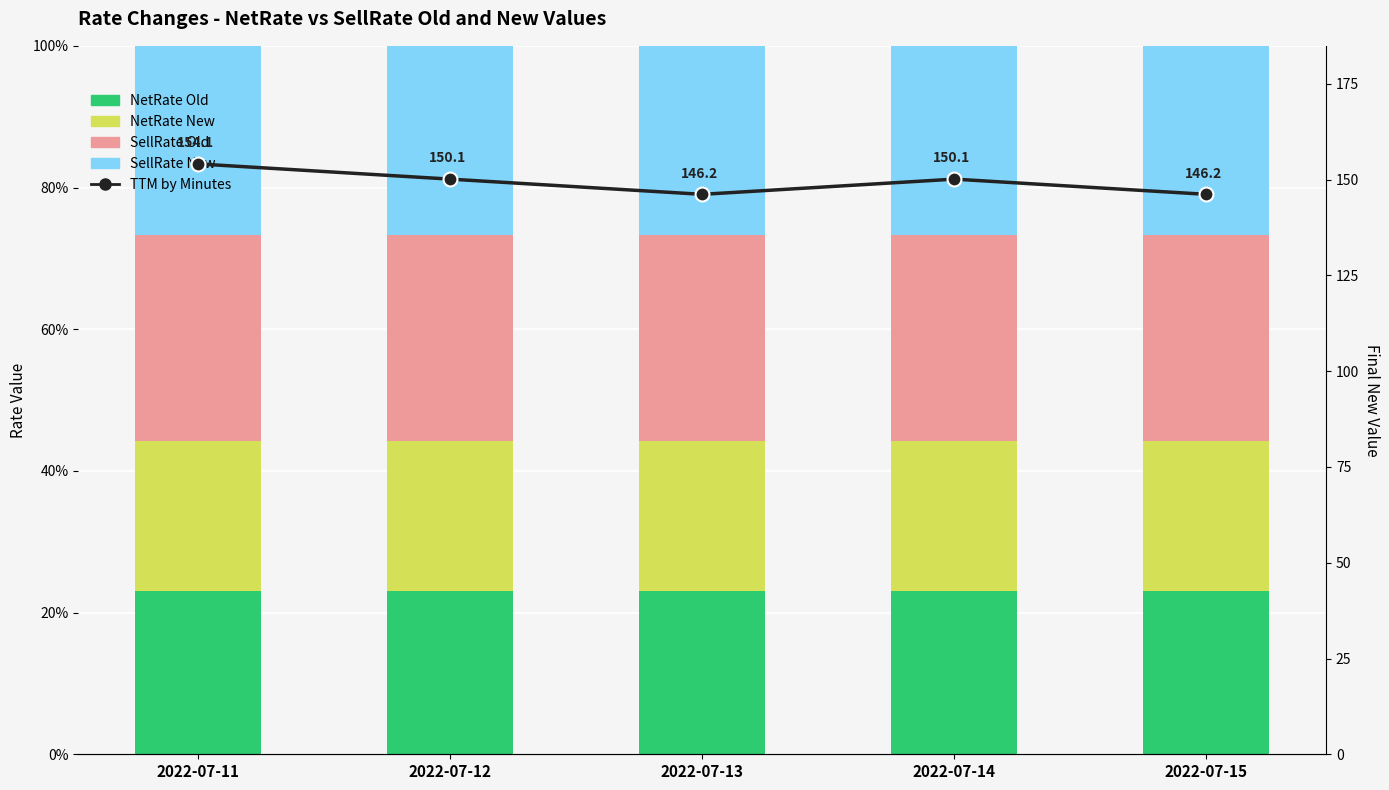

What is the highest value of the TTM by Minutes series?

154.1